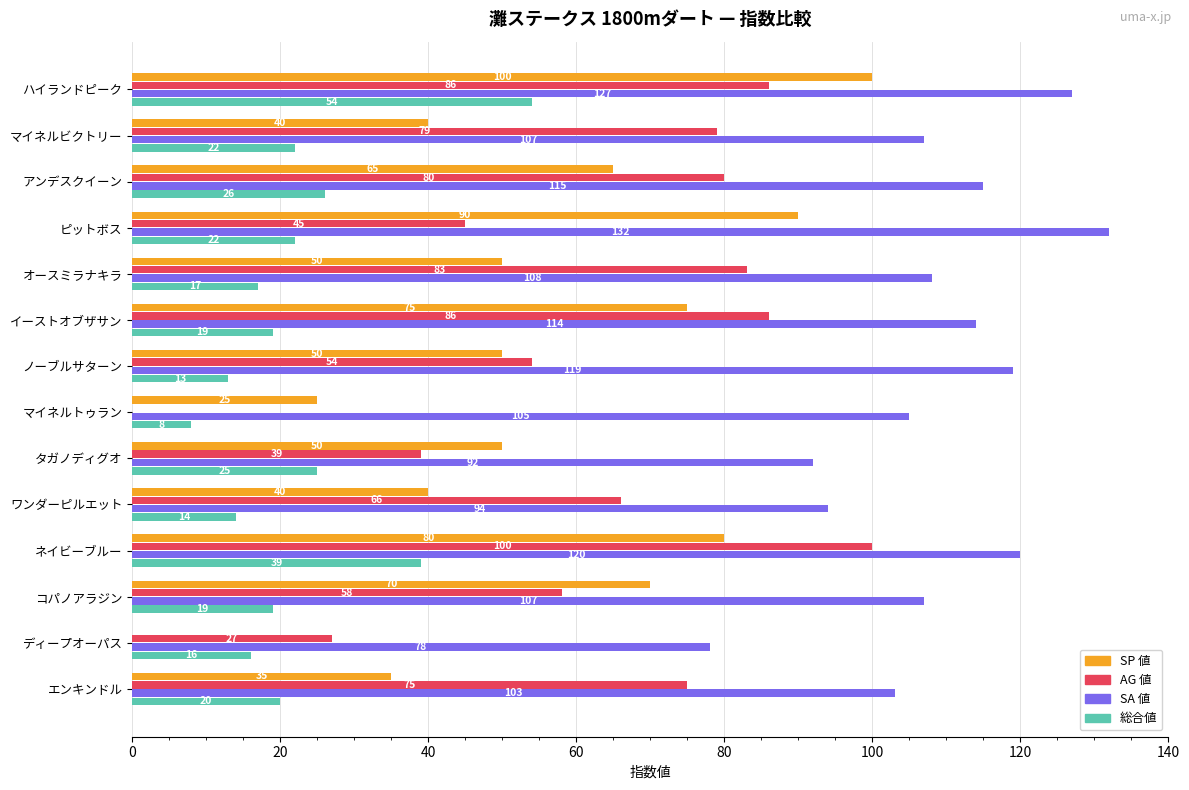

Where is SA 値 nearest to the value 105?

マイネルトゥラン